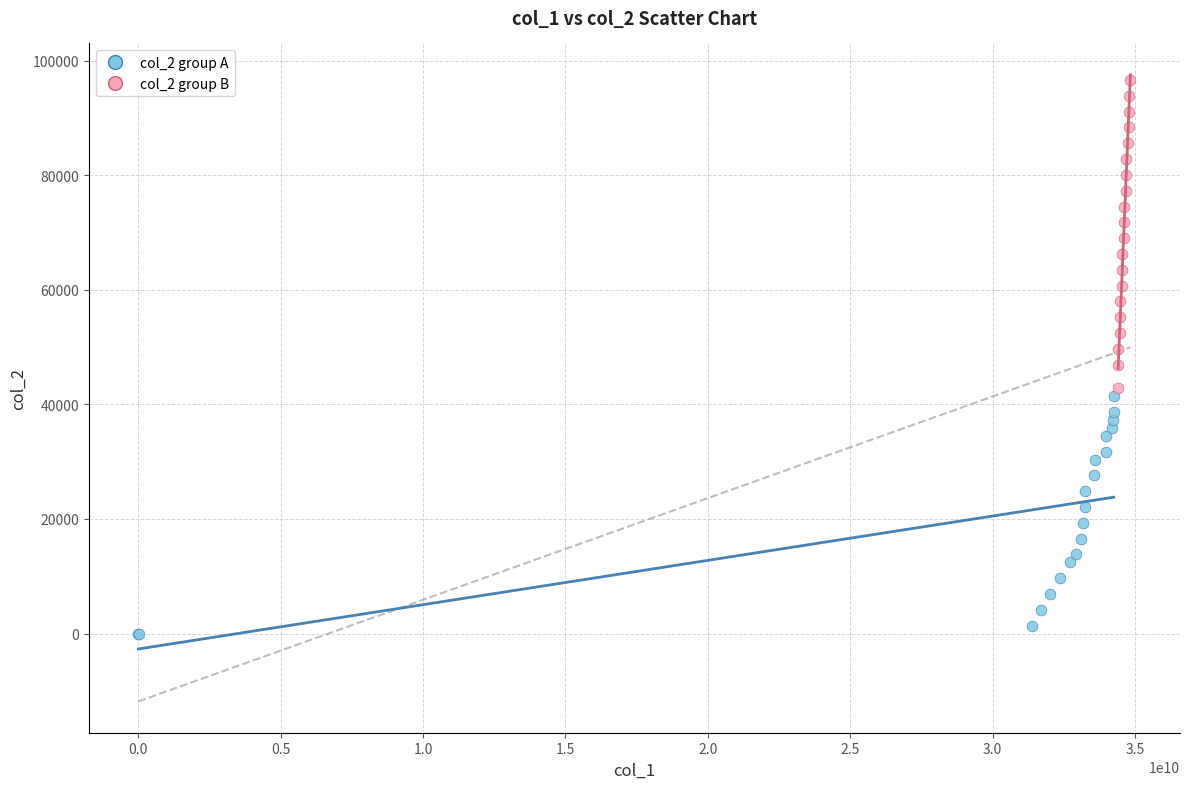

Which series contains the lowest Y value?

col_2 group A